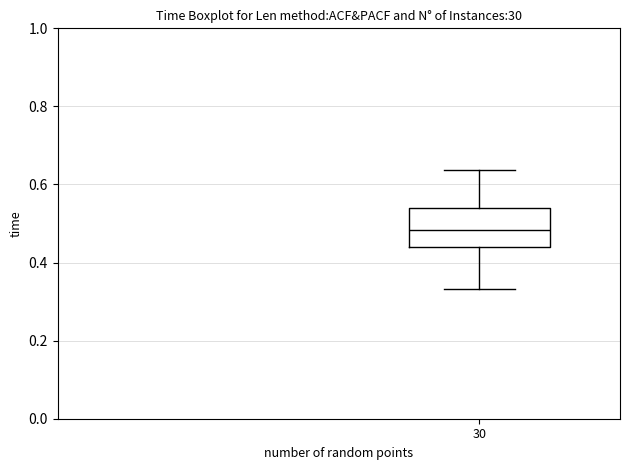

Read this box plot against the y-axis: the position of the median line, the range covered by the box, and the ends of both whiskers. The values are not printed on the chart, so give them approximately, as read against the axis.

median 0.48, box 0.44 to 0.54, whiskers 0.34 to 0.64